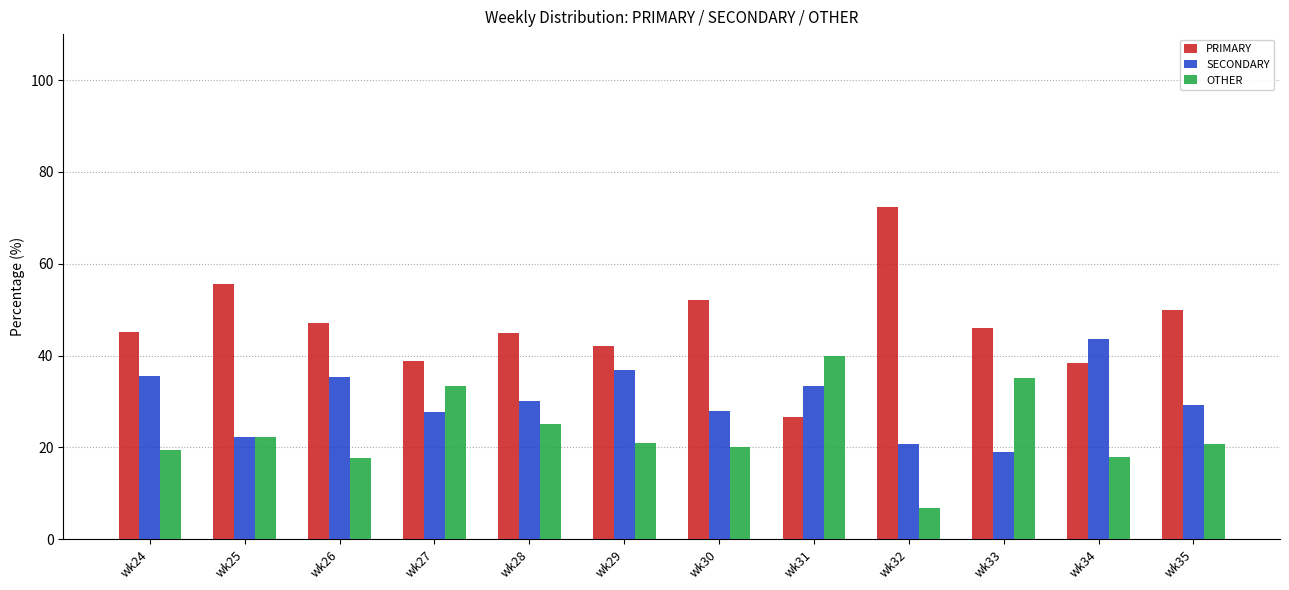

Which category has the lowest value in the SECONDARY series?

wk33